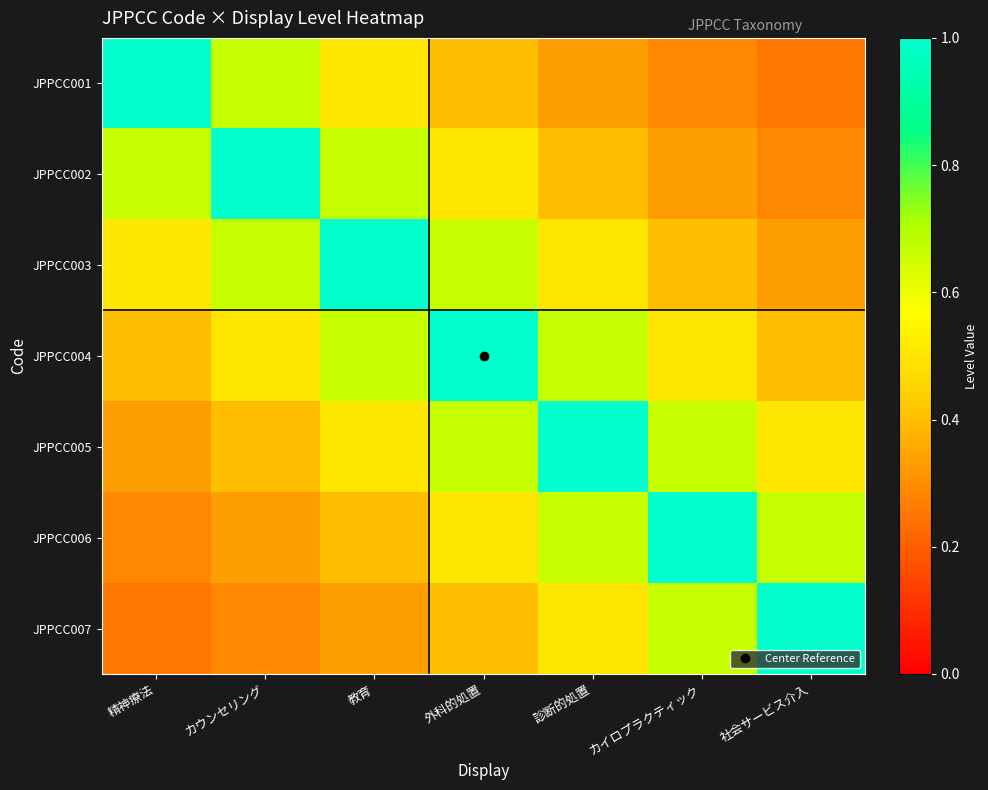

Between 教育 and カウンセリング, which is larger?

カウンセリング